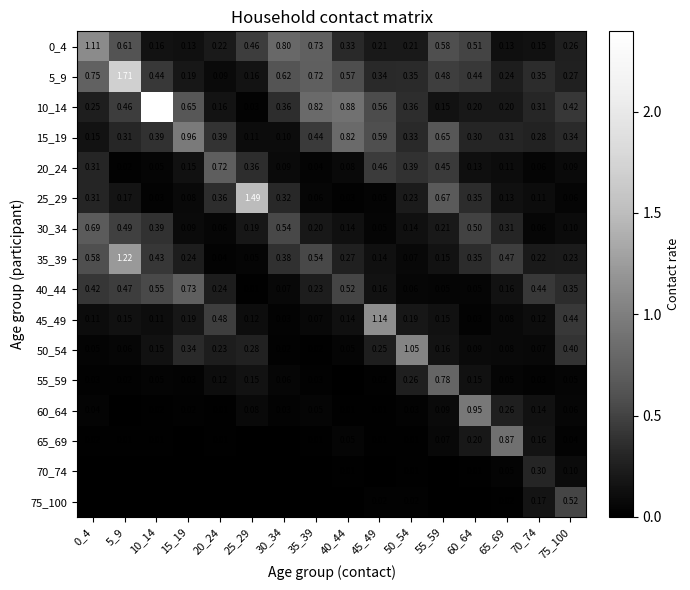

Rank the series by their maximum value, from highest to lowest.

10_14, 5_9, 25_29, 35_39, 45_49, 0_4, 50_54, 15_19, 60_64, 65_69, 55_59, 40_44, 20_24, 30_34, 75_100, 70_74